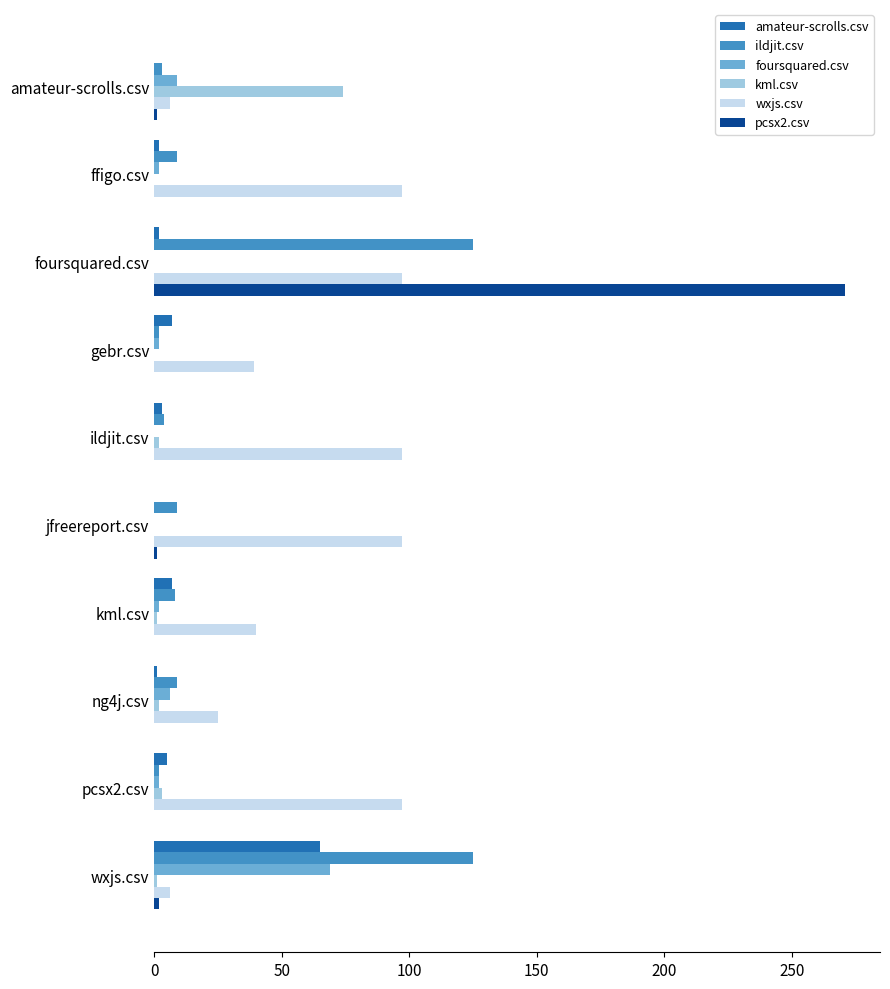

True or false: pcsx2.csv has a value of 0 at ffigo.csv.

True